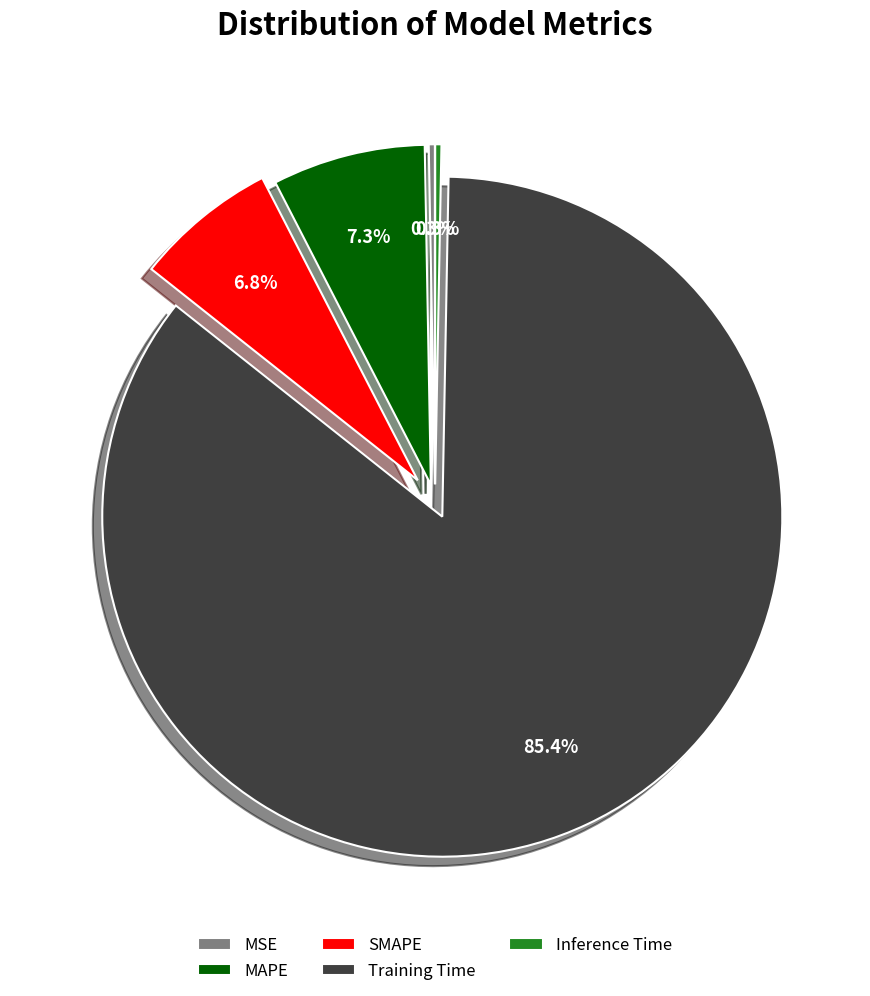

To the nearest percent, what is the combined percentage of MSE and MAPE?

8%